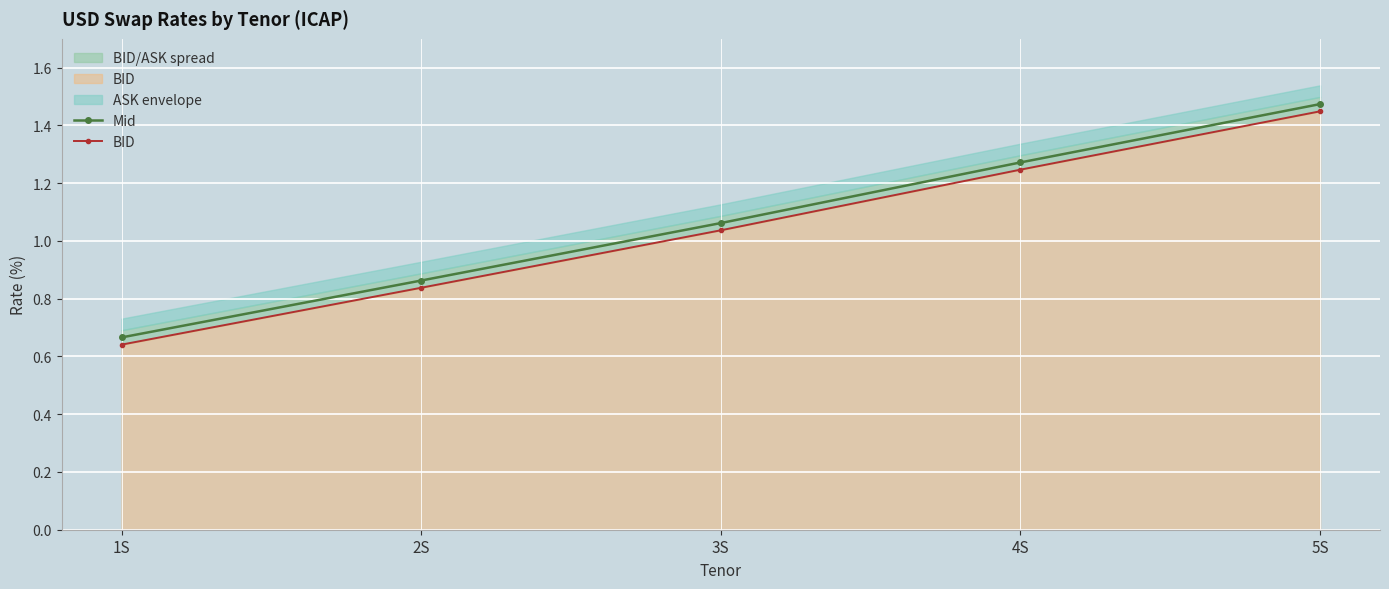

Reading left to right, what are all the values shown in this chart?

Mid: 0.7	0.9	1.1	1.3	1.5
BID: 0.6	0.8	1.0	1.2	1.4